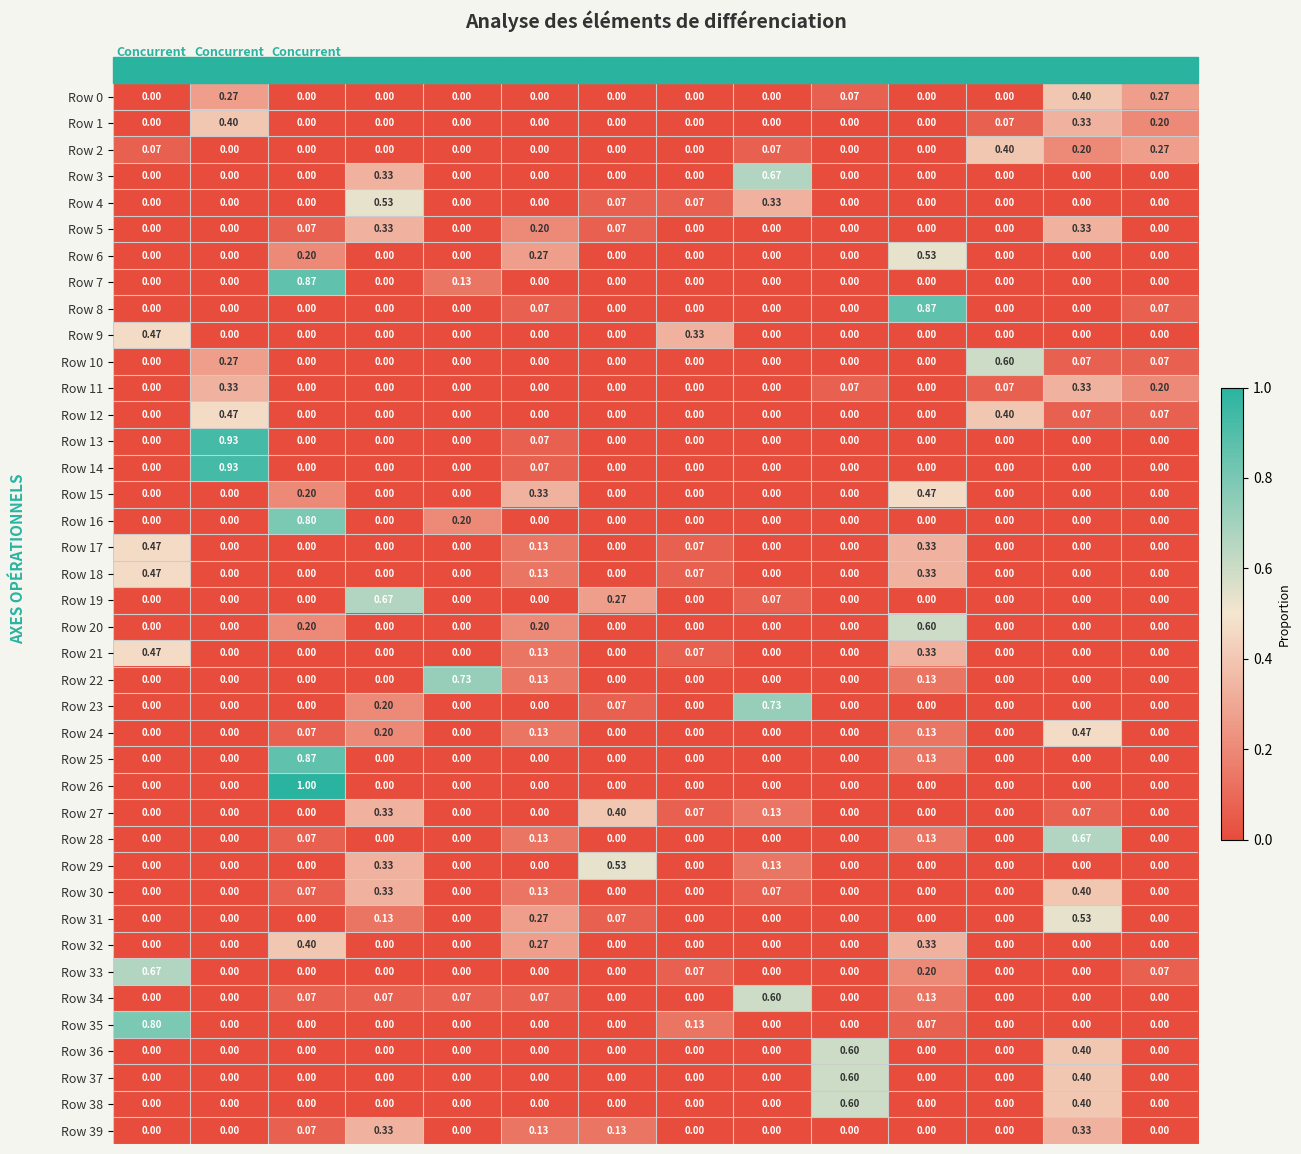

Is the value of Row 5 at Class 3 greater than the value of Row 30 at Class 13?

Yes